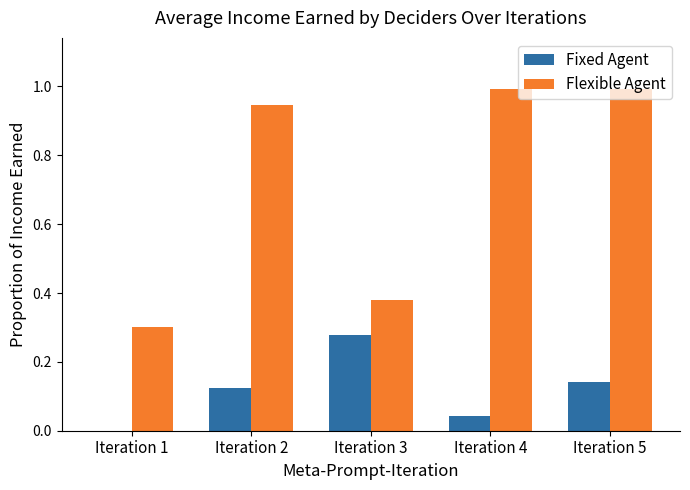

What is the sum of the Flexible Agent values at Iteration 1 and Iteration 2?

1.2